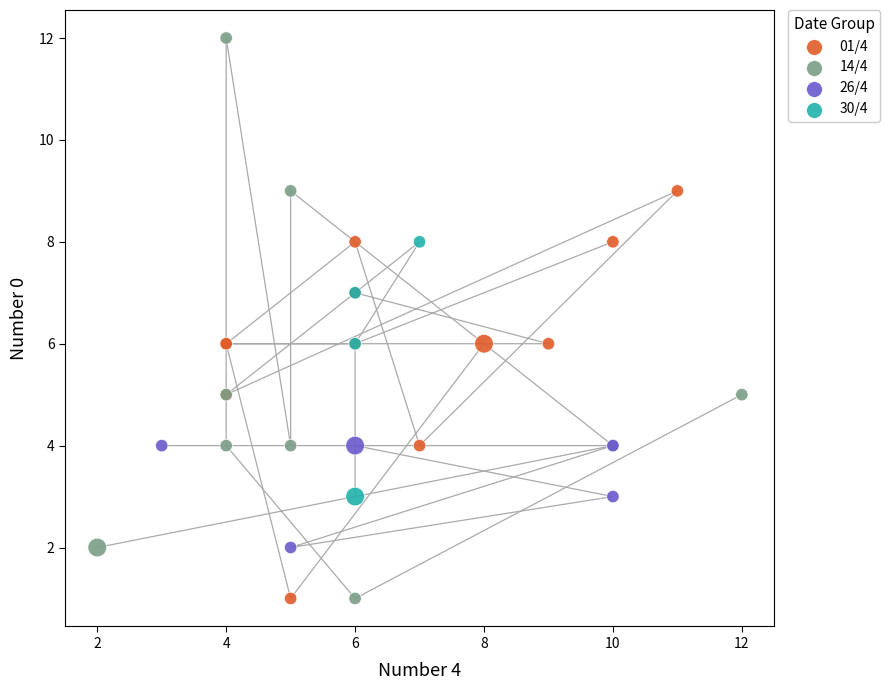

Which series has the largest Y range (max minus min)?

14/4